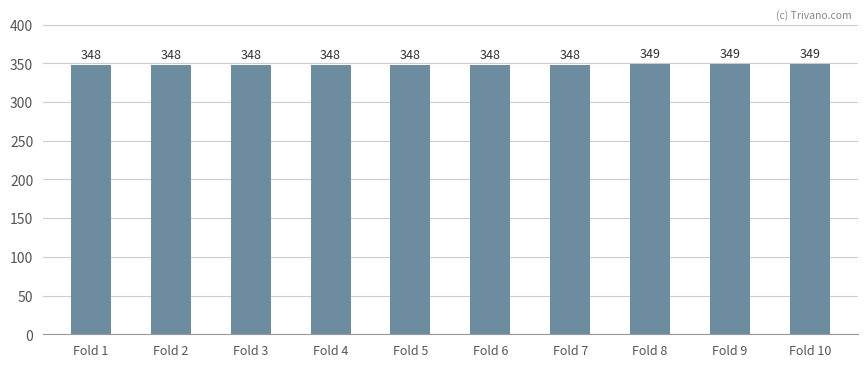

What is the minimum value shown in the chart?

348